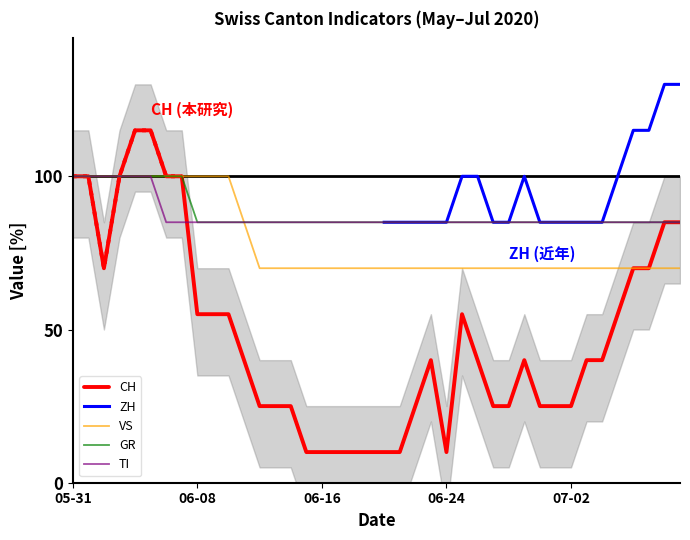

True or false: CH has more than 2 points higher than both neighbors.

True